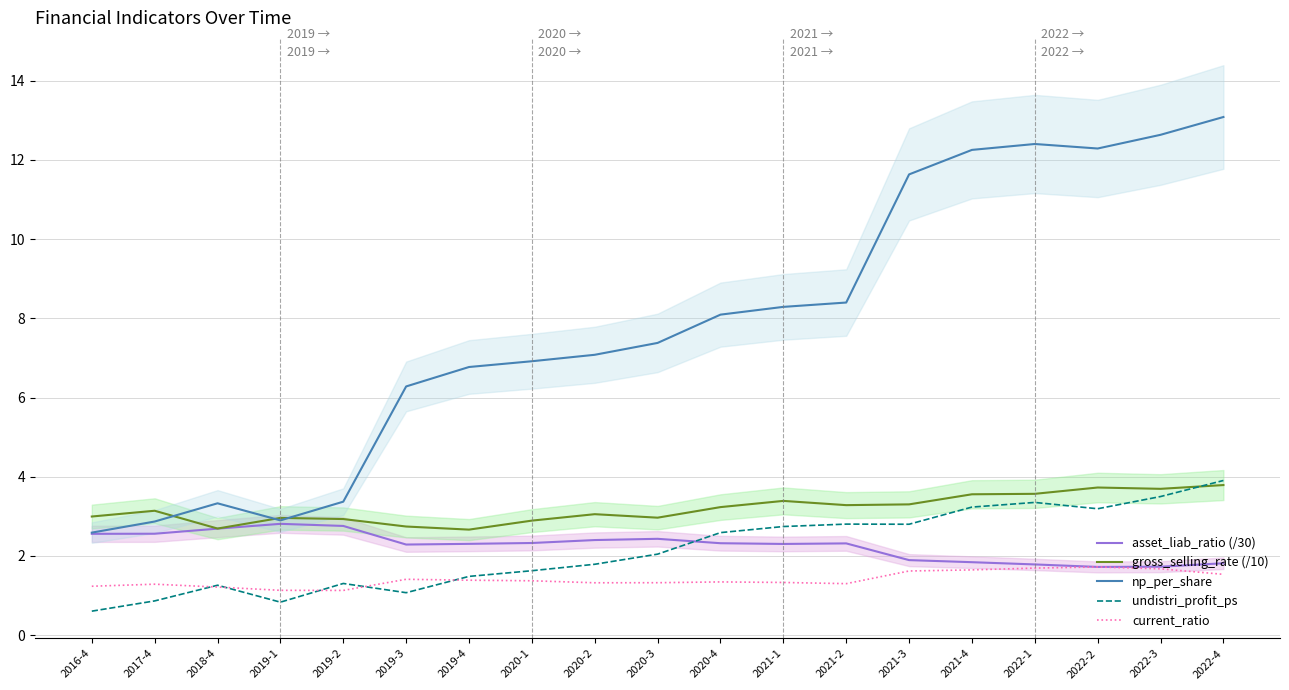

What is the average value of the undistri_profit_ps series?

2.2